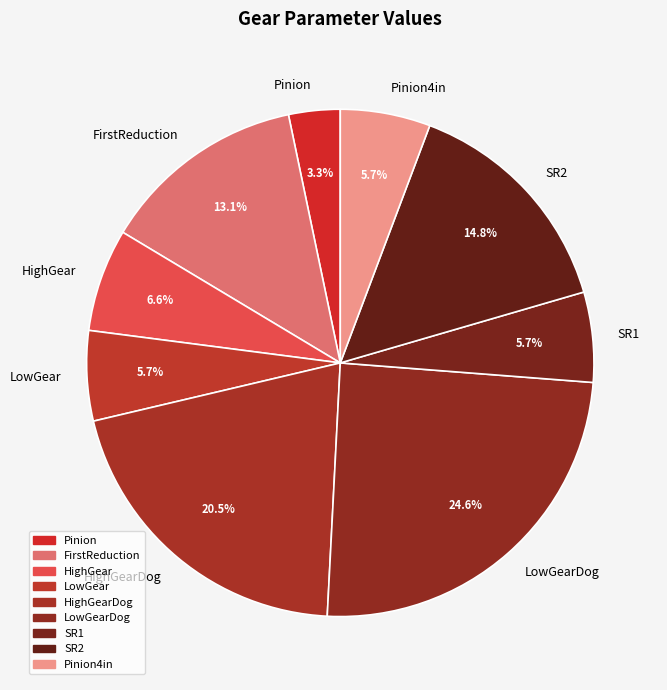

To the nearest percent, what is the difference between the largest and smallest slice percentages?

21%